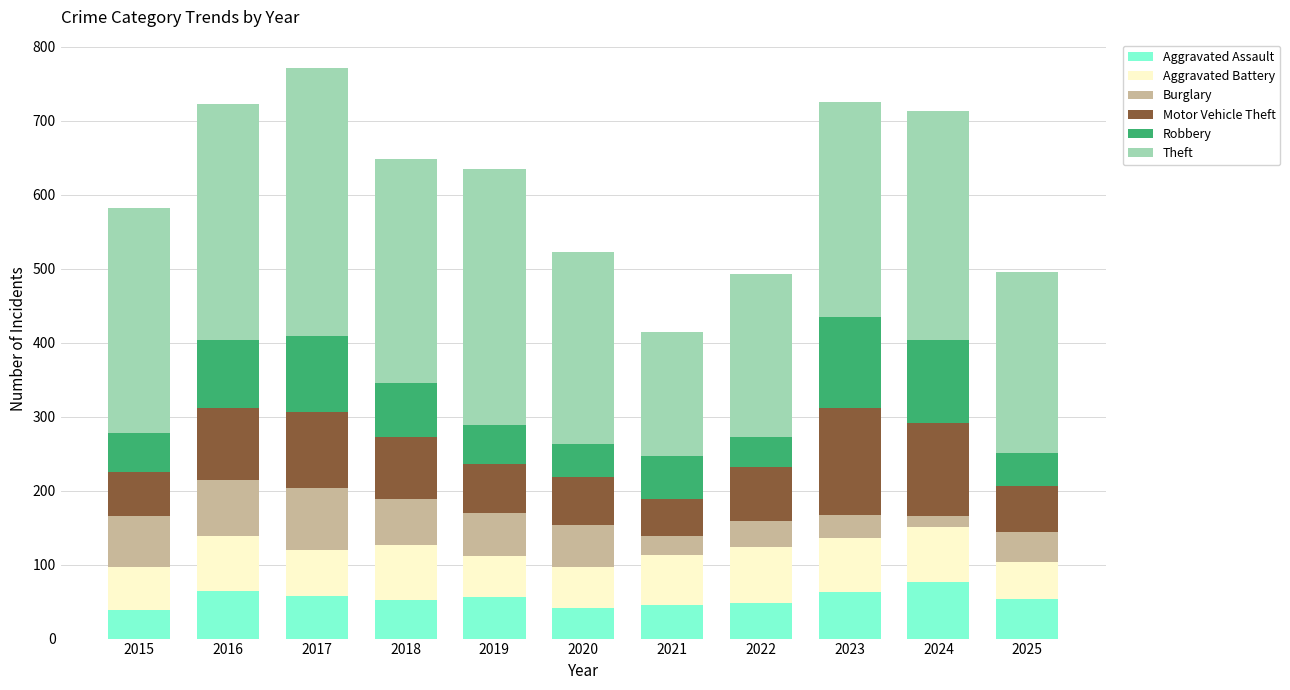

What is the total value across all series at 2023?

725